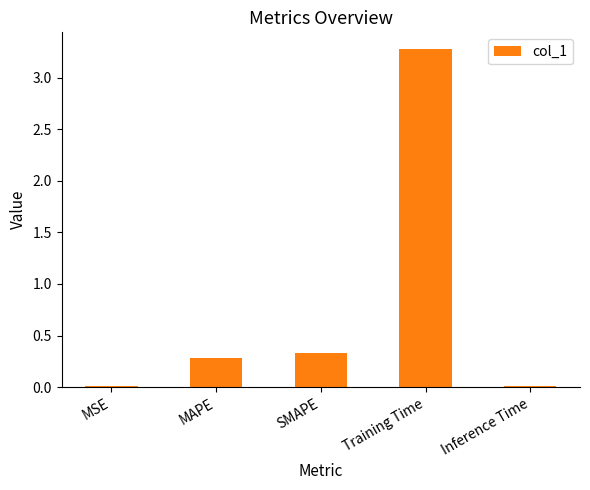

What is the sum of all values?

3.9